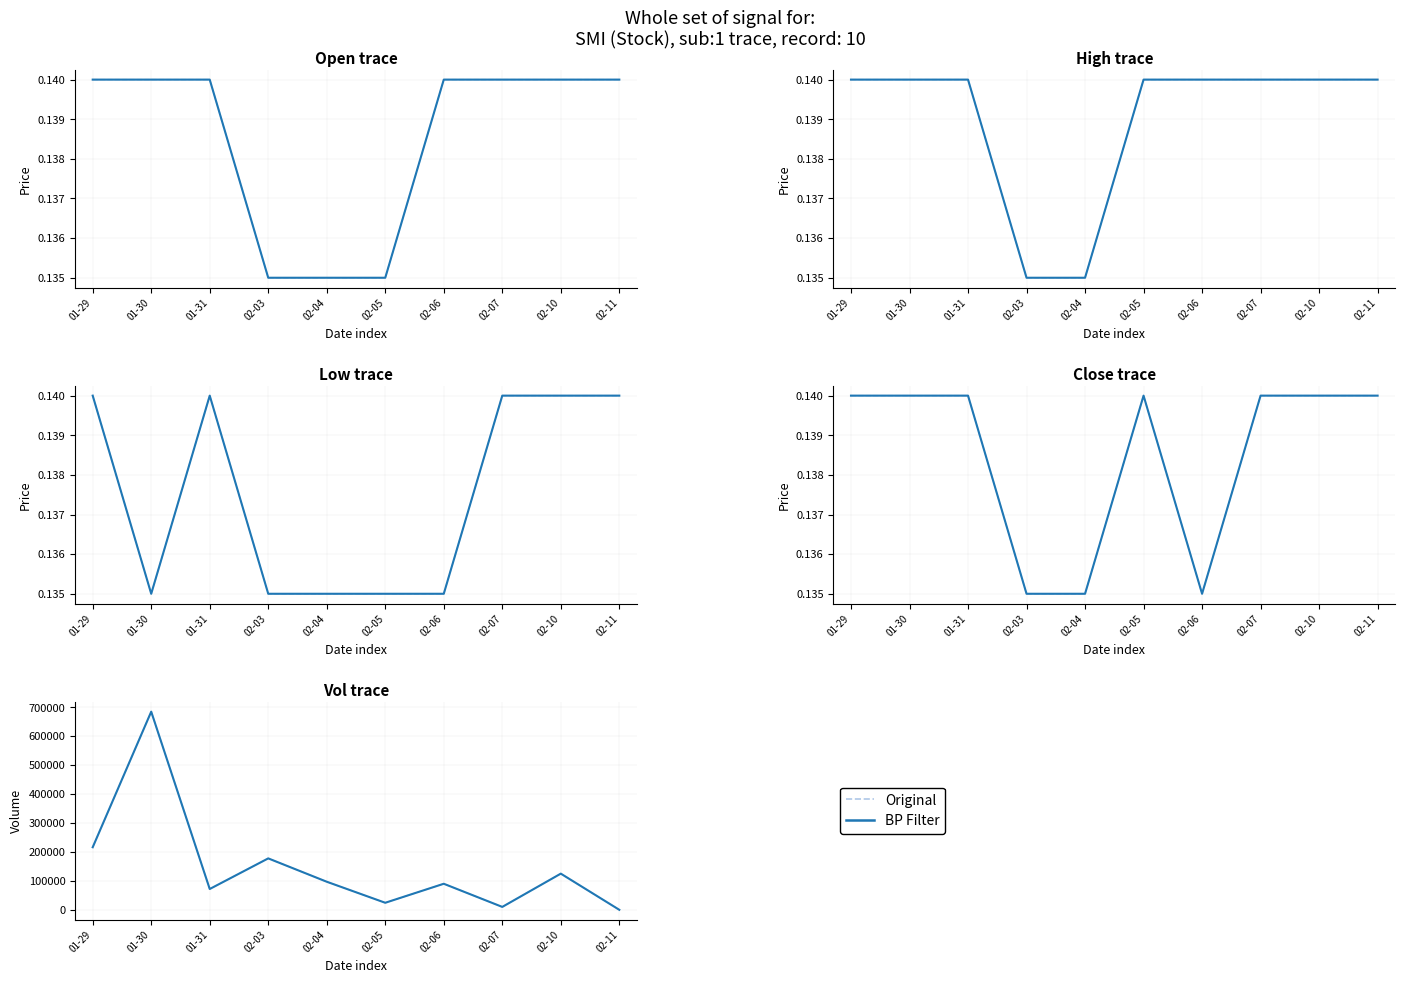

True or false: Original and BP Filter intersect in this chart.

False